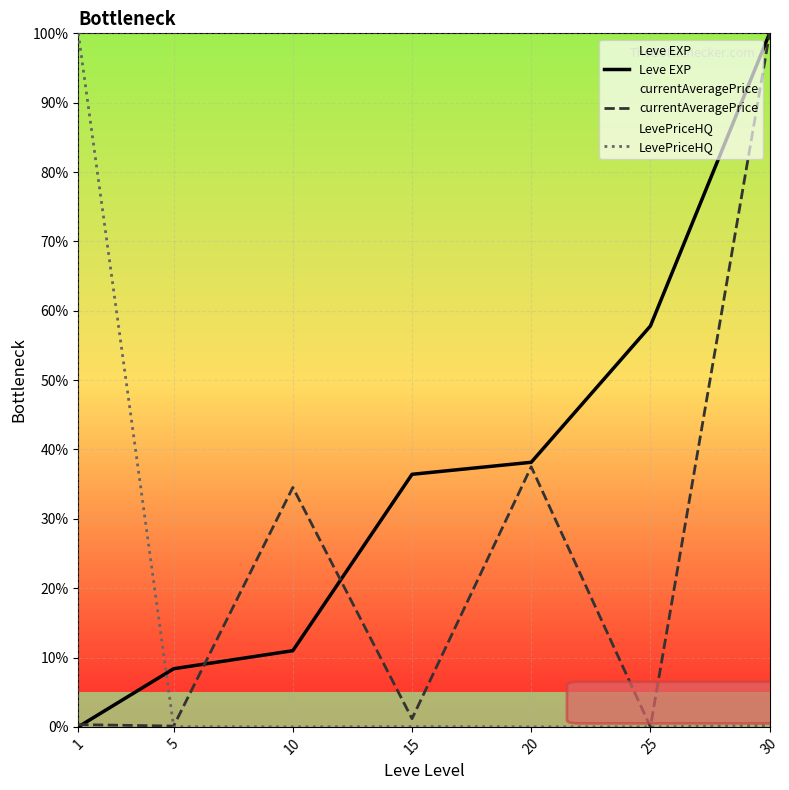

List the series in order of their peak value, highest first.

Leve EXP, currentAveragePrice, LevePriceHQ